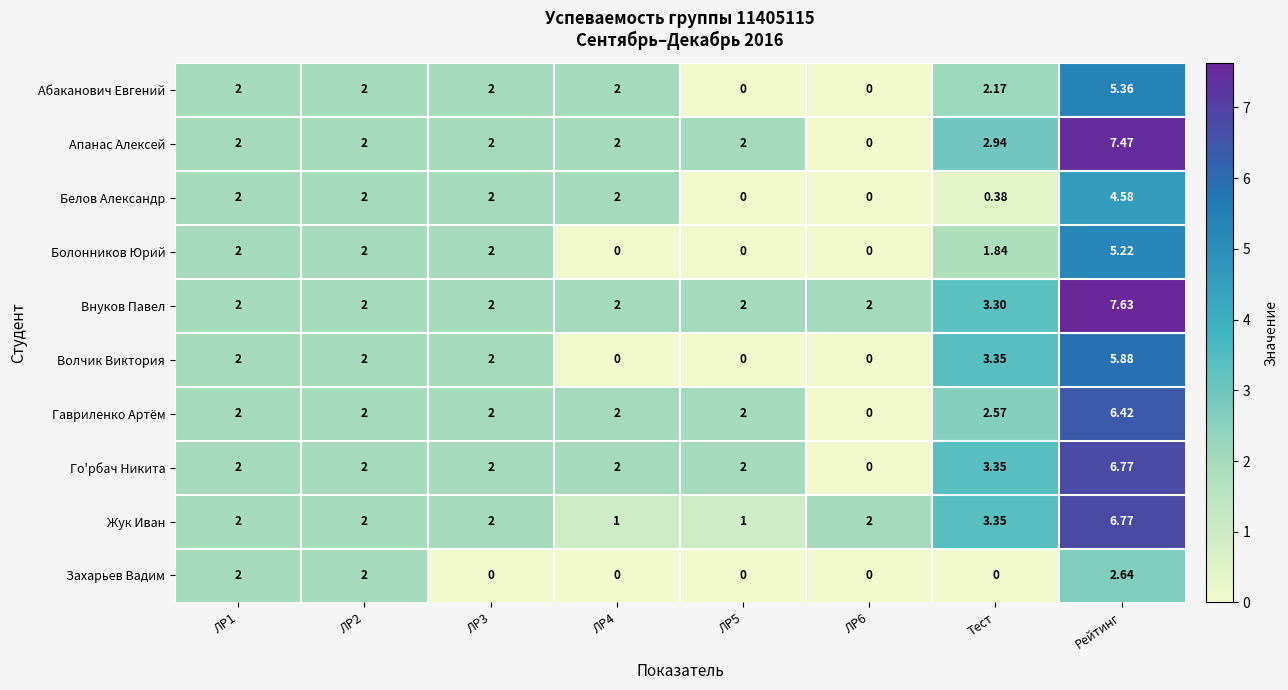

Which series has the widest spread of values?

Апанас Алексей